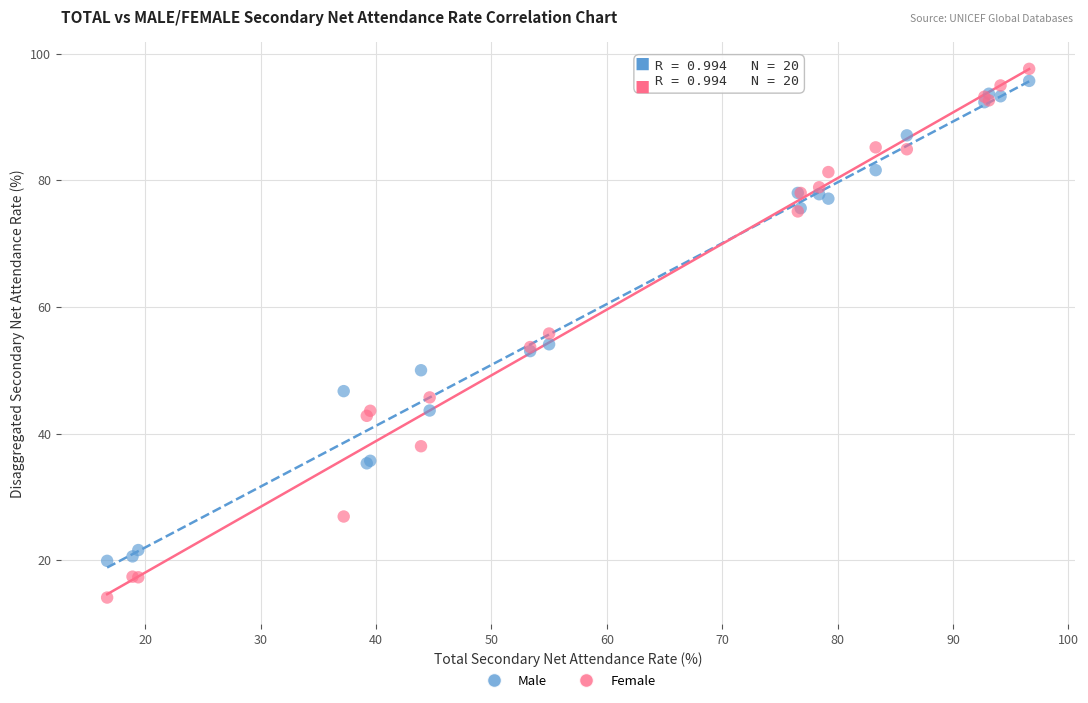

What are all the series names shown in the legend?

Male, Female